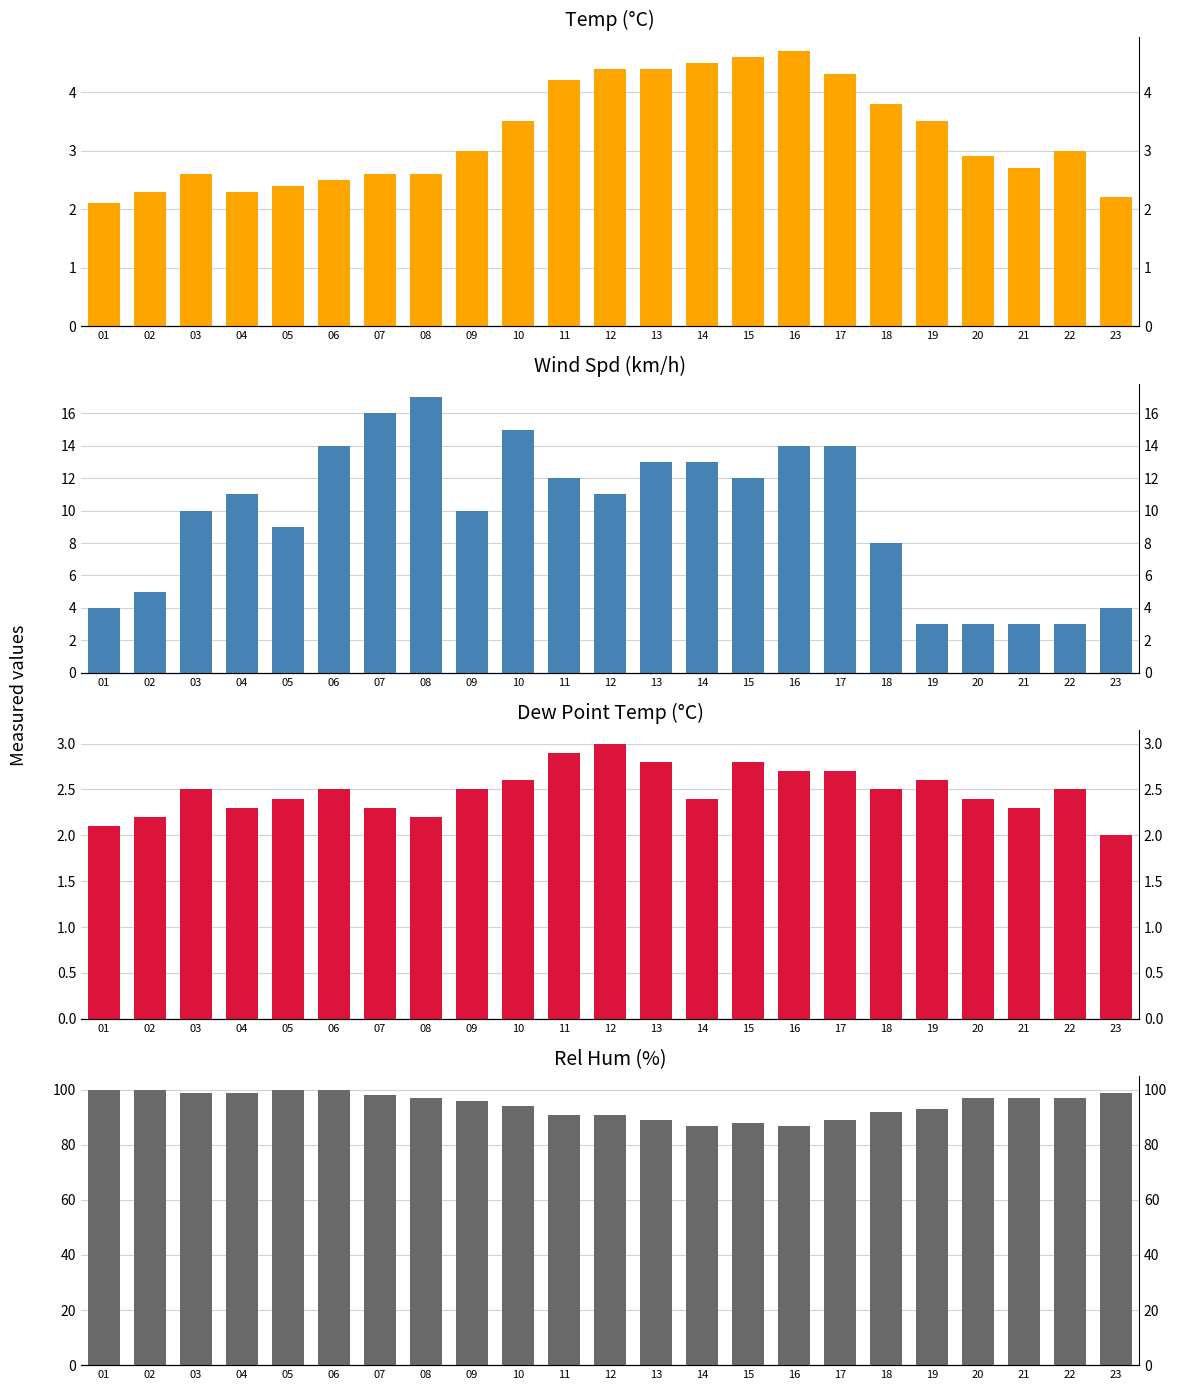

Which series has the largest total across all categories?

Rel Hum (%)